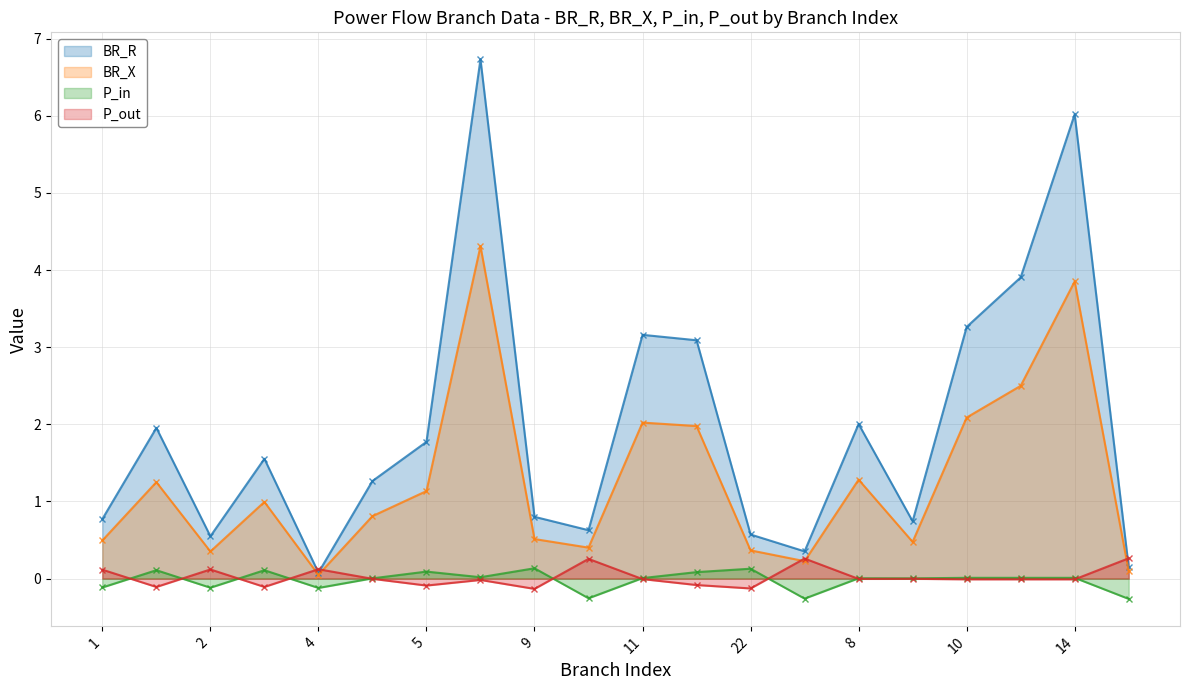

At which label does P_in reach its peak?

9